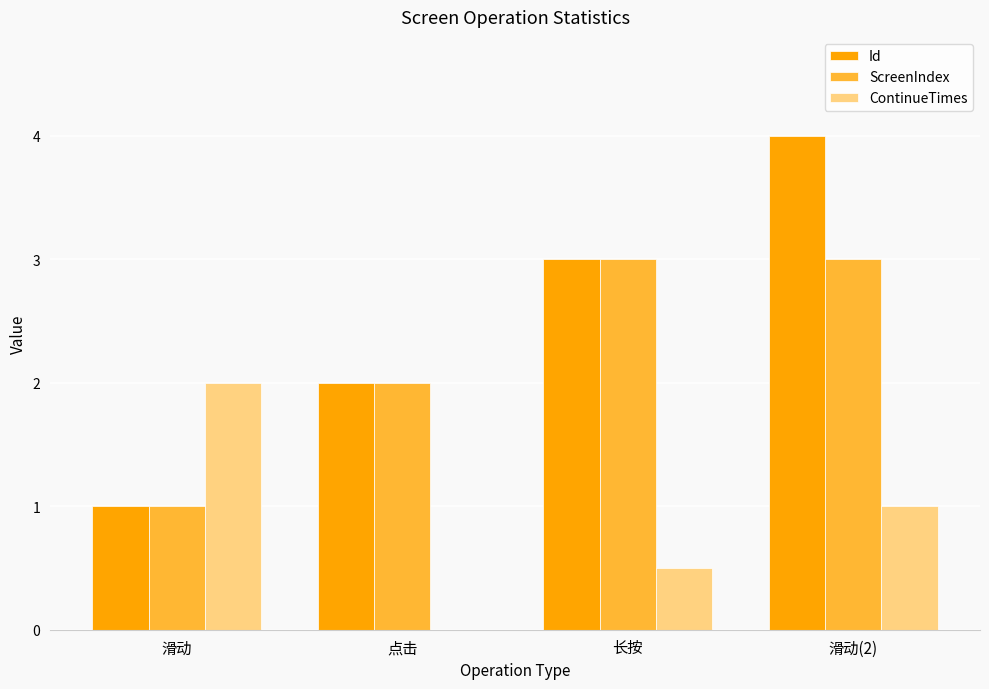

How many groups of bars are there?

4